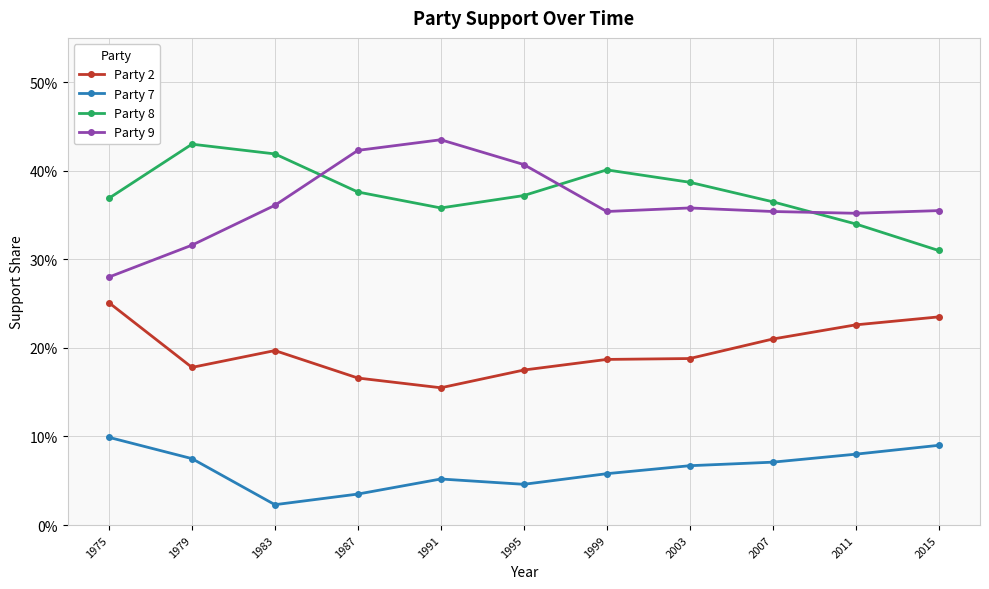

Does the chart have visible grid lines?

Yes